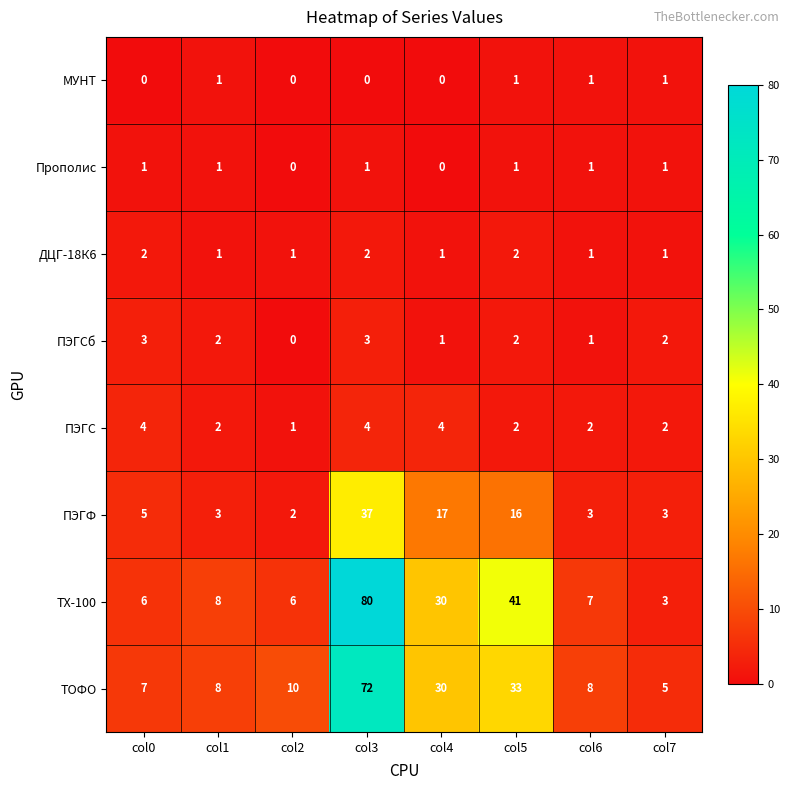

Where does the ПЭГС series first go above 2?

col0